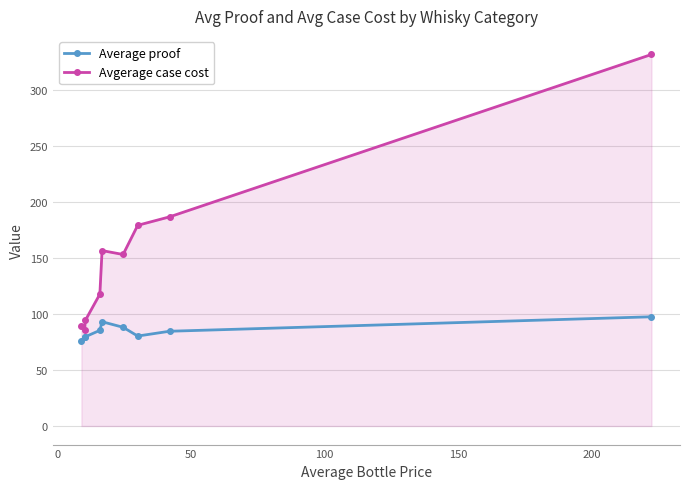

How many interior local peaks does the Avgerage case cost series have?

1